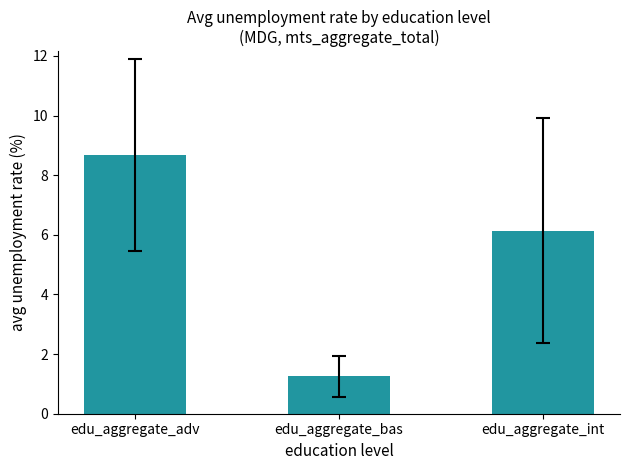

What value does the data have at edu_aggregate_bas?

1.3